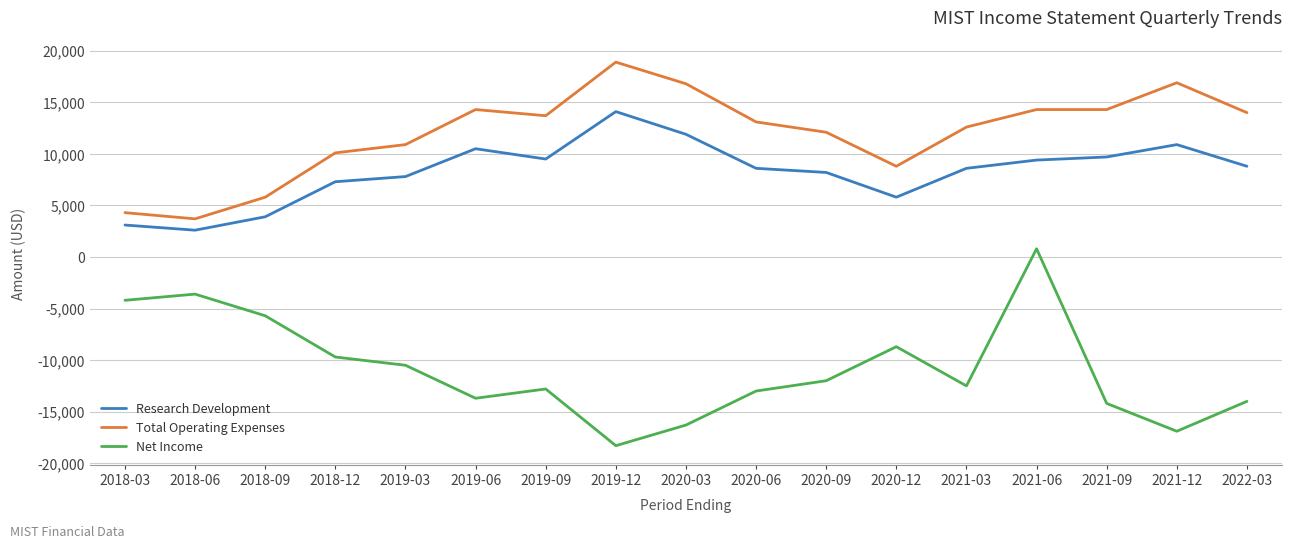

True or false: Total Operating Expenses and Research Development cross at least once.

False